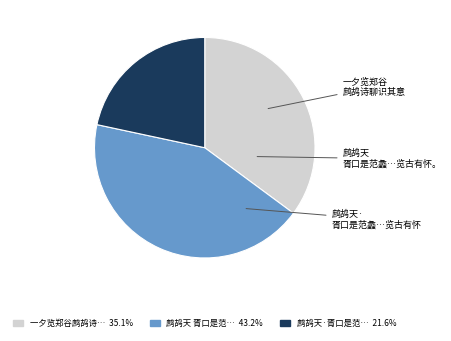

Does any single category account for the majority?

No